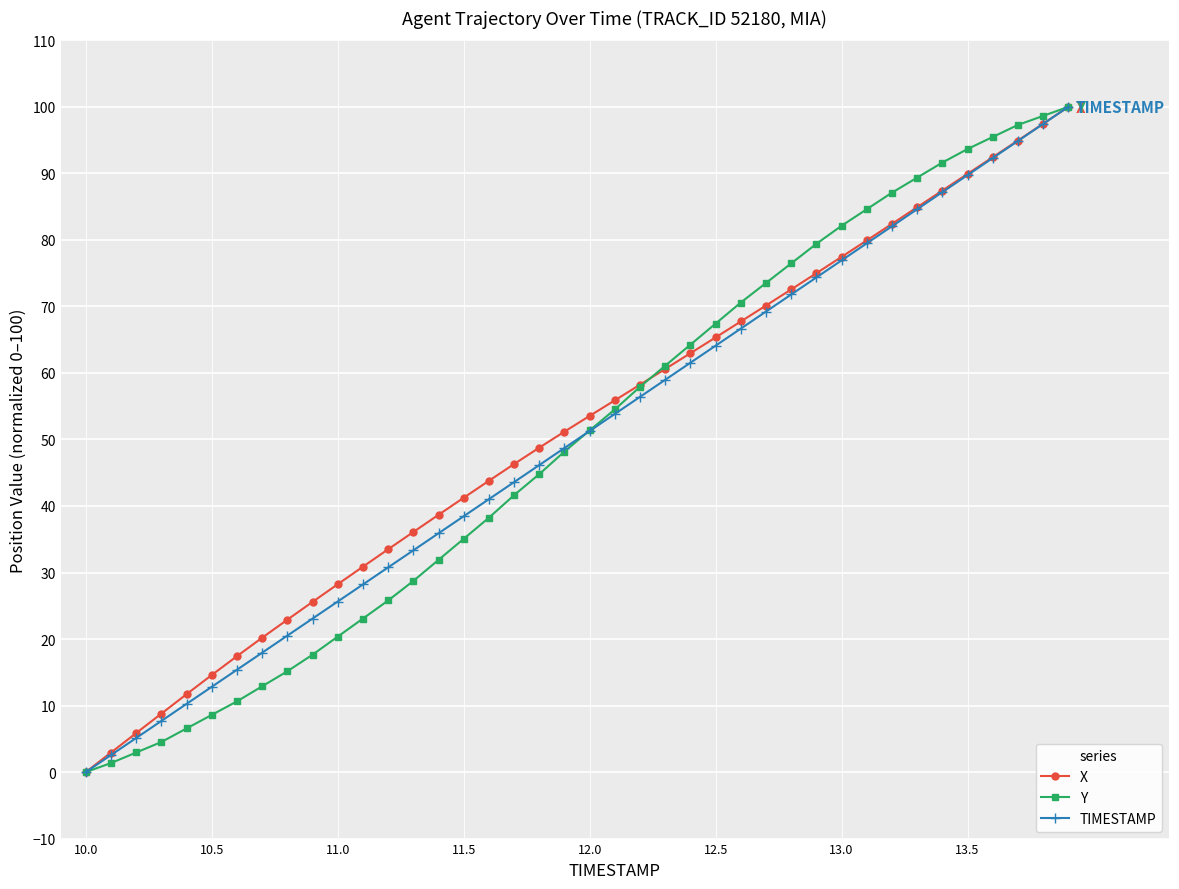

True or false: TIMESTAMP has more than 2 interior local peaks.

False